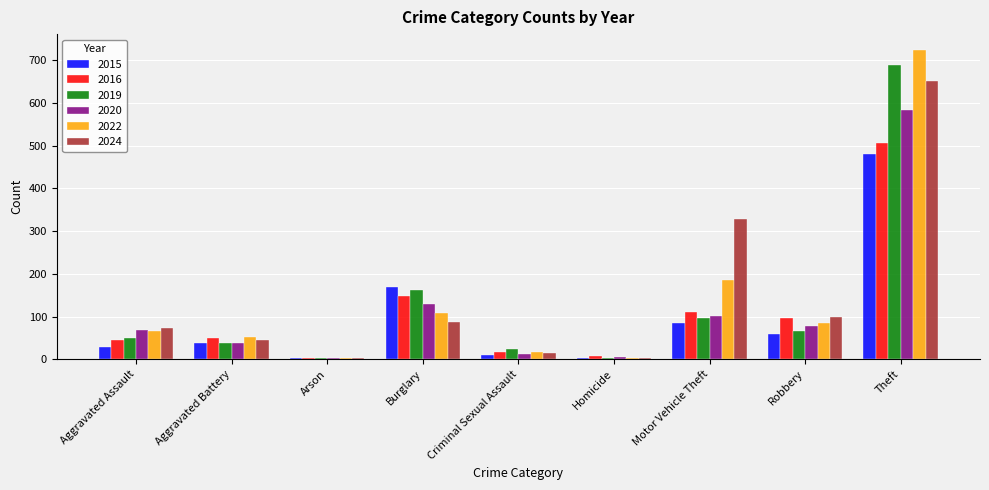

At which label is 2015 closest to 241?

Burglary